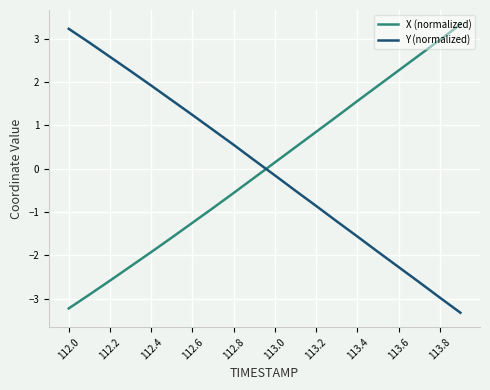

What is the lowest value of the Y (normalized) series?

-3.3